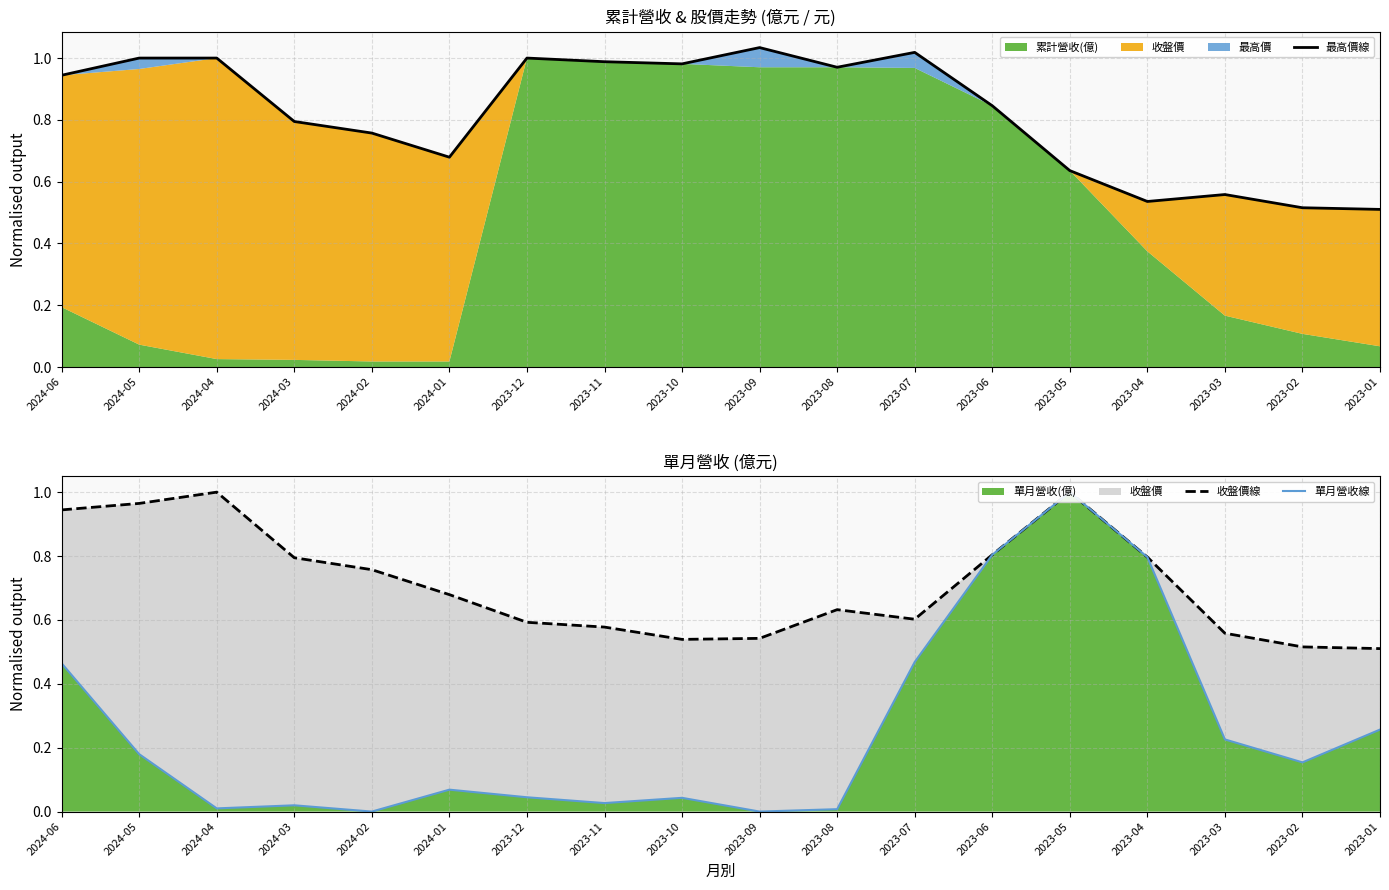

What is the minimum value for 最高價線?

0.5